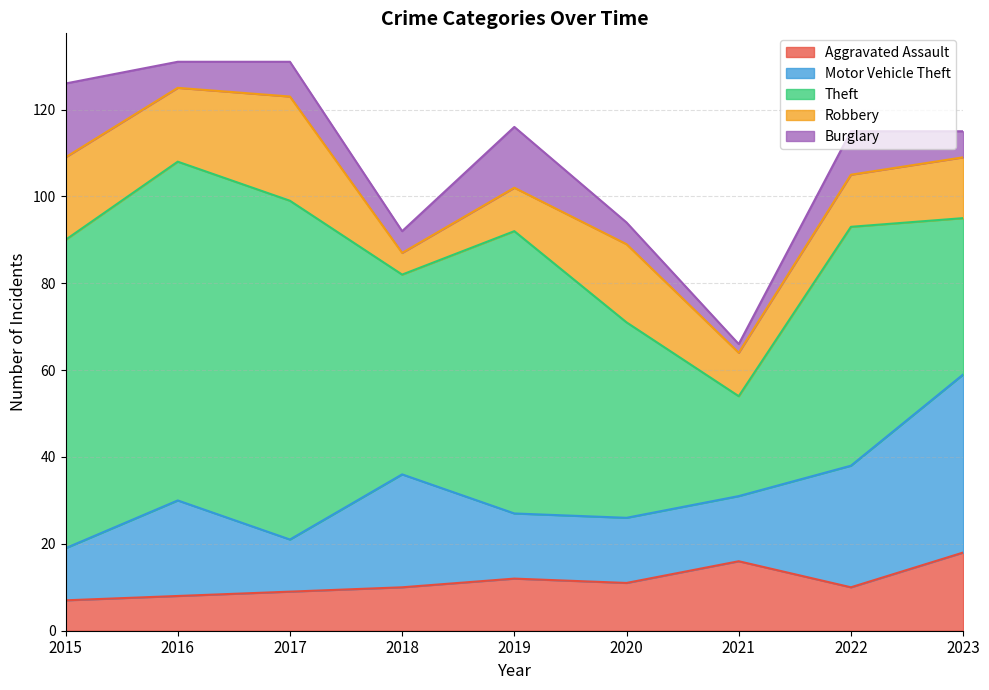

What is the difference between the second highest and minimum values in the Burglary series?

12